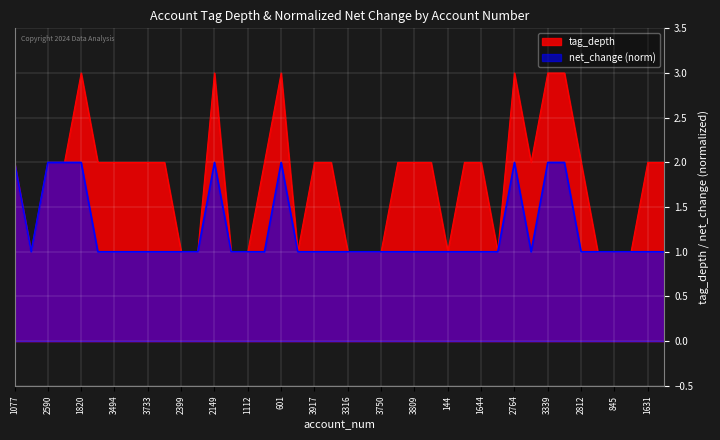

How many net_change_norm values are between 1 and 2?

40